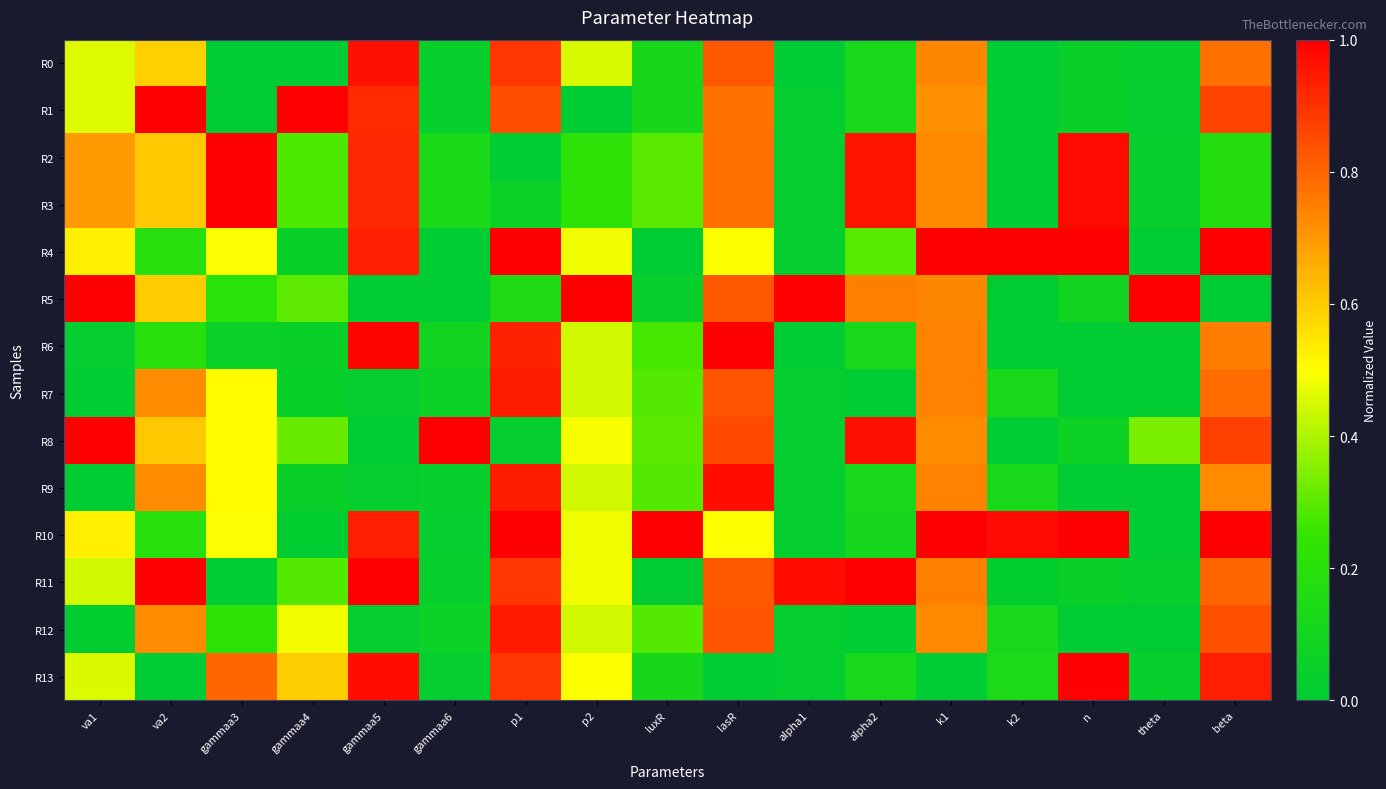

Which series changed the most between theta and beta?

R4